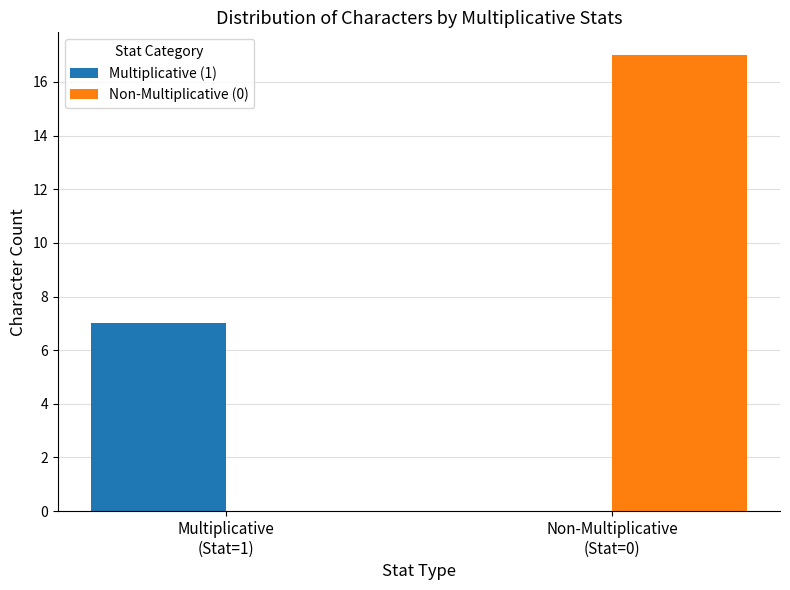

Which series has the largest total across all categories?

Non-Multiplicative (0)